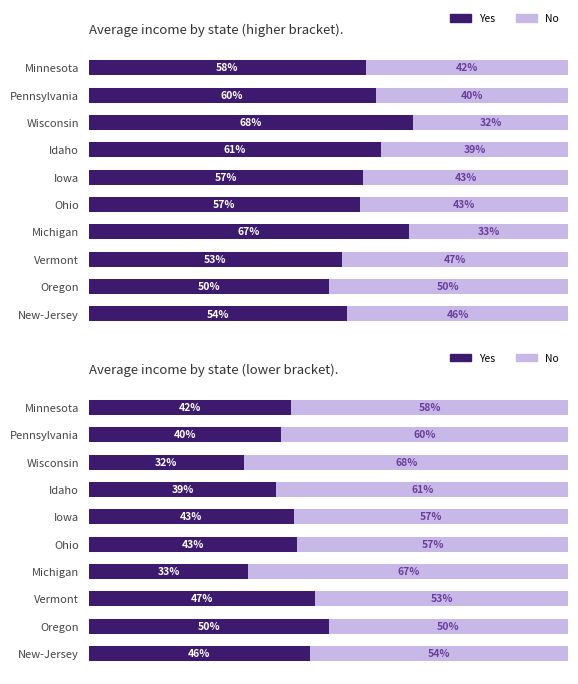

Is the value of Yes at Idaho greater than the value of No at Oregon?

No